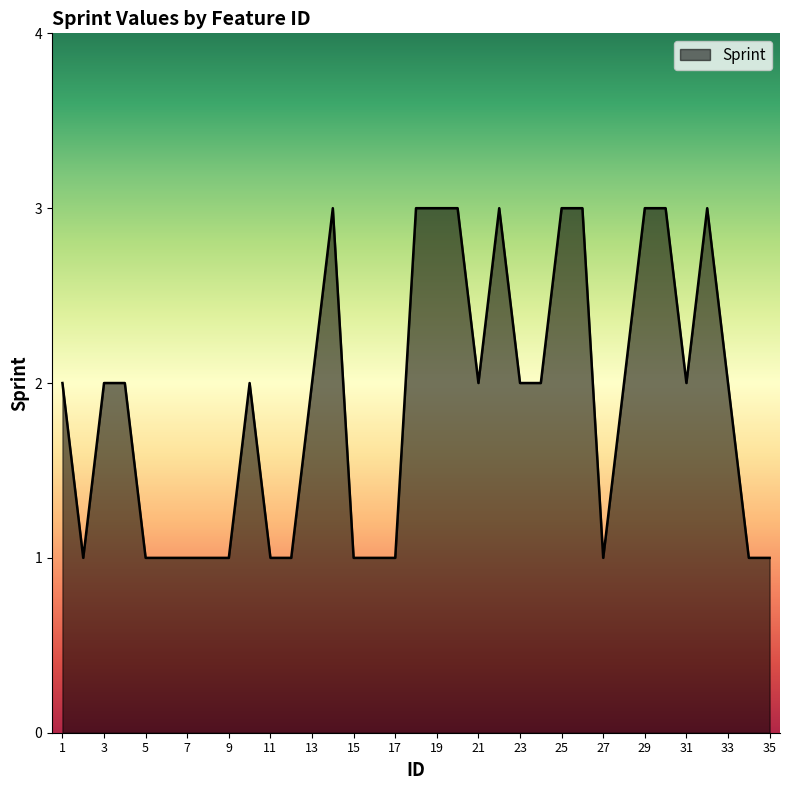

What is the maximum value shown in the chart?

3